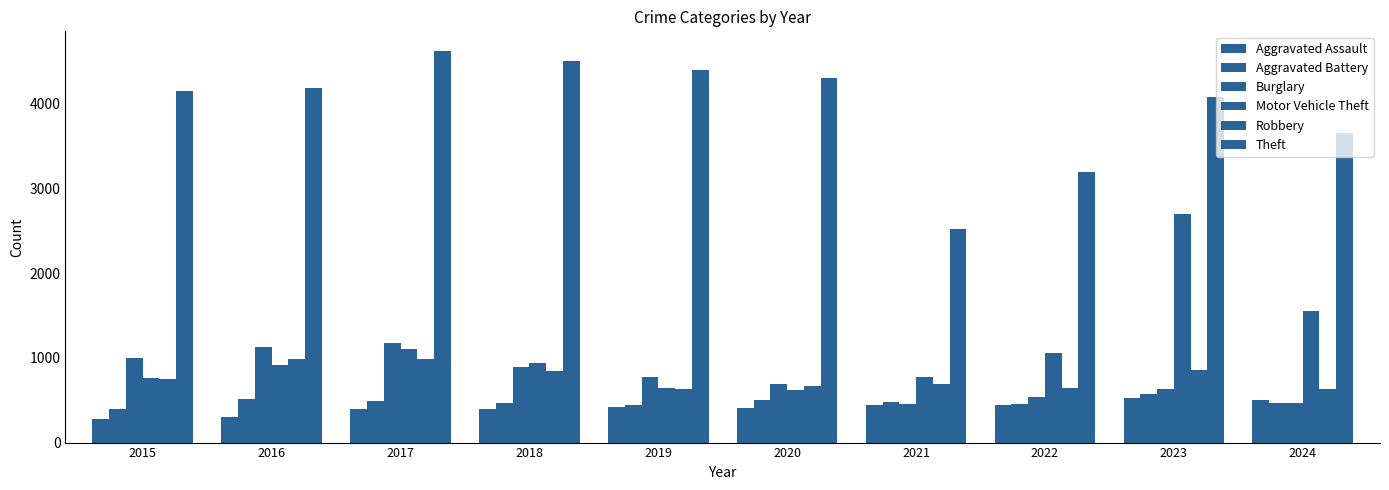

How many bars are there in total?

60